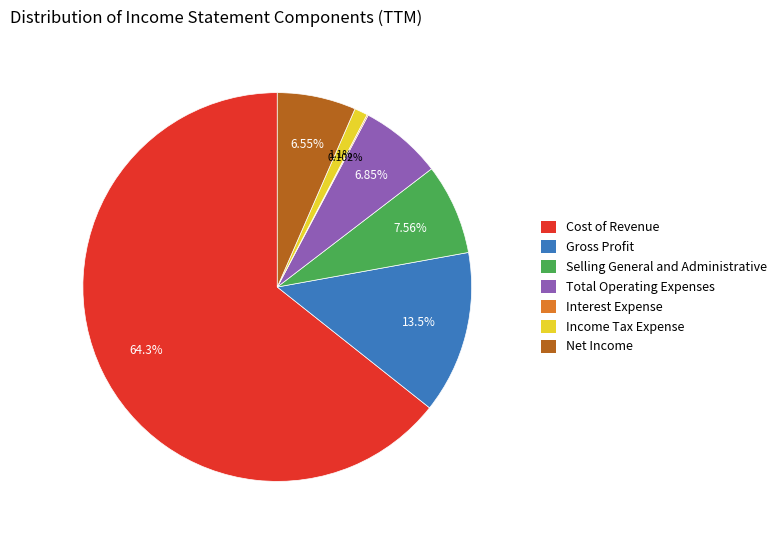

Which has a higher value, Income Tax Expense or Selling General and Administrative?

Selling General and Administrative